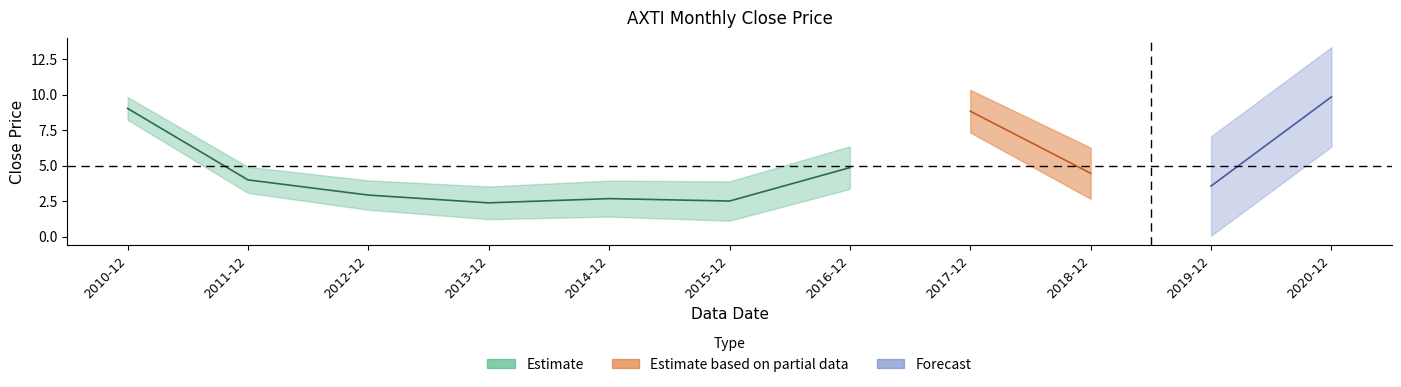

Approximately how many times larger is the value at 2016-12 compared to 2017-12?

0.6